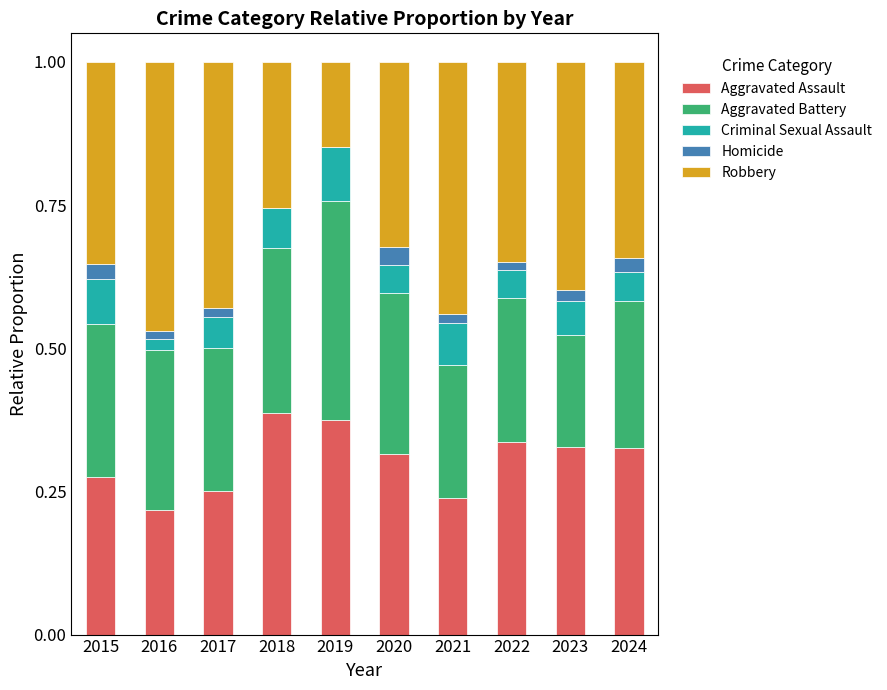

True or false: Aggravated Assault has a value of 0.2 at 2017.

True